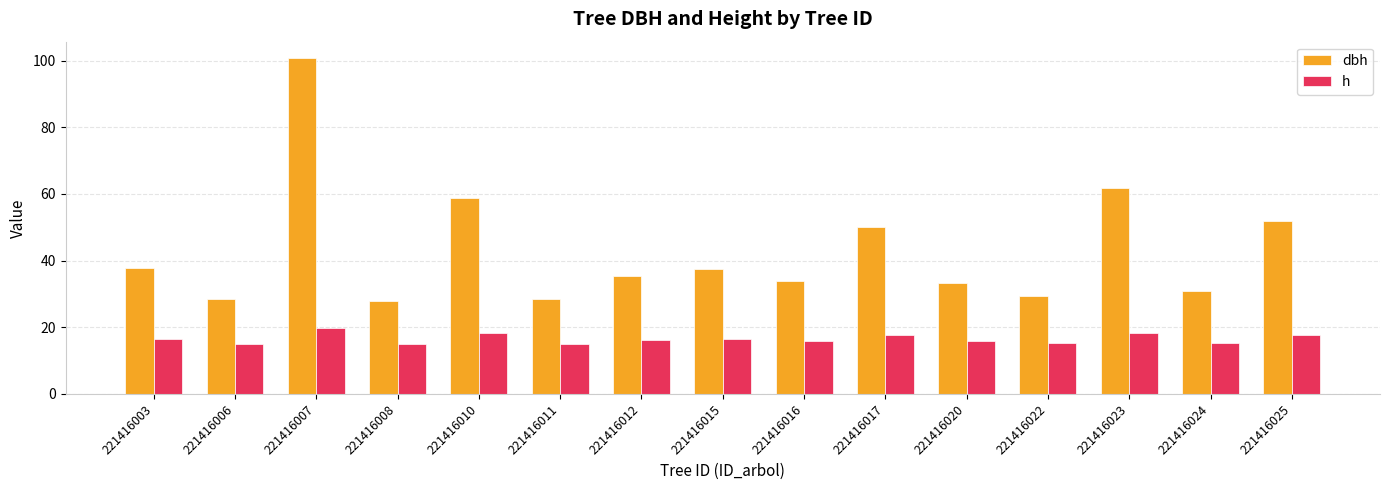

What is the value of the dbh bar at the 12th from the left?

29.5